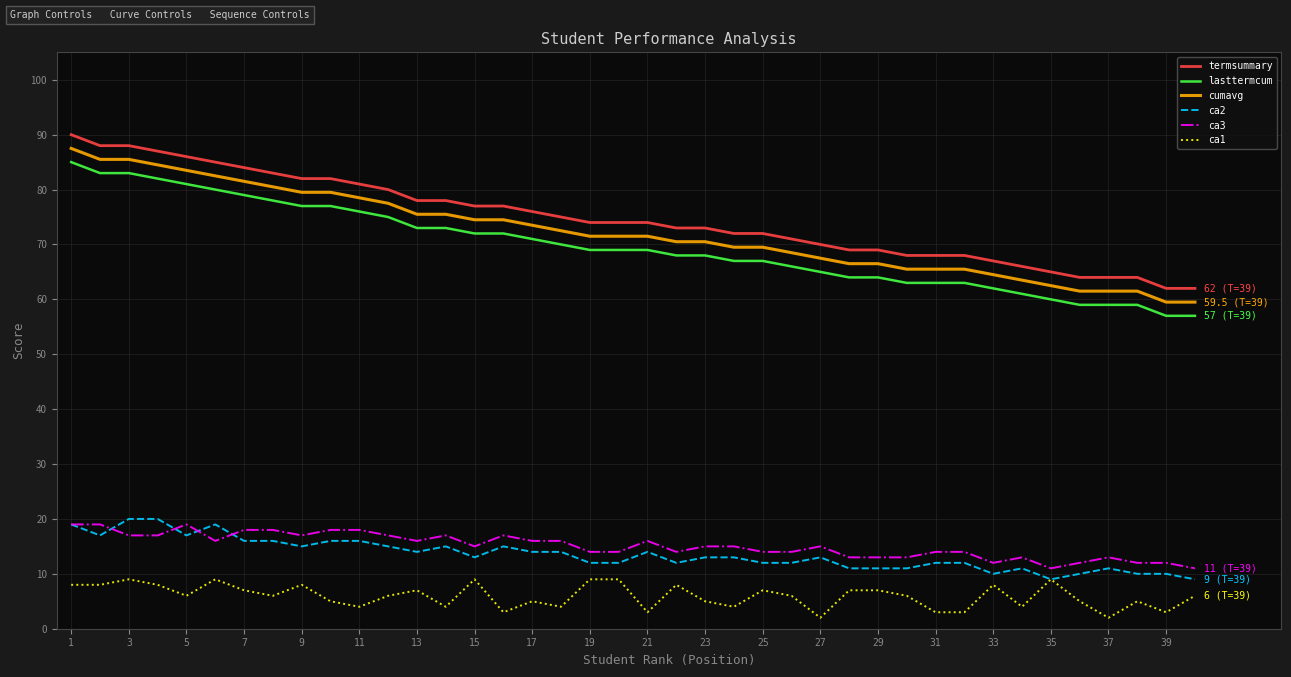

Reading right to left, transcribe all the data shown in this chart.

termsummary: 62.0	62.0	64.0	64.0	64.0	65.0	66.0	67.0	68.0	68.0	68.0	69.0	69.0	70.0	71.0	72.0	72.0	73.0	73.0	74.0	74.0	74.0	75.0	76.0	77.0	77.0	78.0	78.0	80.0	81.0	82.0	82.0	83.0	84.0	85.0	86.0	87.0	88.0	88.0	90.0
lasttermcum: 57.0	57.0	59.0	59.0	59.0	60.0	61.0	62.0	63.0	63.0	63.0	64.0	64.0	65.0	66.0	67.0	67.0	68.0	68.0	69.0	69.0	69.0	70.0	71.0	72.0	72.0	73.0	73.0	75.0	76.0	77.0	77.0	78.0	79.0	80.0	81.0	82.0	83.0	83.0	85.0
cumavg: 59.5	59.5	61.5	61.5	61.5	62.5	63.5	64.5	65.5	65.5	65.5	66.5	66.5	67.5	68.5	69.5	69.5	70.5	70.5	71.5	71.5	71.5	72.5	73.5	74.5	74.5	75.5	75.5	77.5	78.5	79.5	79.5	80.5	81.5	82.5	83.5	84.5	85.5	85.5	87.5
ca2: 9.0	10.0	10.0	11.0	10.0	9.0	11.0	10.0	12.0	12.0	11.0	11.0	11.0	13.0	12.0	12.0	13.0	13.0	12.0	14.0	12.0	12.0	14.0	14.0	15.0	13.0	15.0	14.0	15.0	16.0	16.0	15.0	16.0	16.0	19.0	17.0	20.0	20.0	17.0	19.0
ca3: 11.0	12.0	12.0	13.0	12.0	11.0	13.0	12.0	14.0	14.0	13.0	13.0	13.0	15.0	14.0	14.0	15.0	15.0	14.0	16.0	14.0	14.0	16.0	16.0	17.0	15.0	17.0	16.0	17.0	18.0	18.0	17.0	18.0	18.0	16.0	19.0	17.0	17.0	19.0	19.0
ca1: 6.0	3.0	5.0	2.0	5.0	9.0	4.0	8.0	3.0	3.0	6.0	7.0	7.0	2.0	6.0	7.0	4.0	5.0	8.0	3.0	9.0	9.0	4.0	5.0	3.0	9.0	4.0	7.0	6.0	4.0	5.0	8.0	6.0	7.0	9.0	6.0	8.0	9.0	8.0	8.0